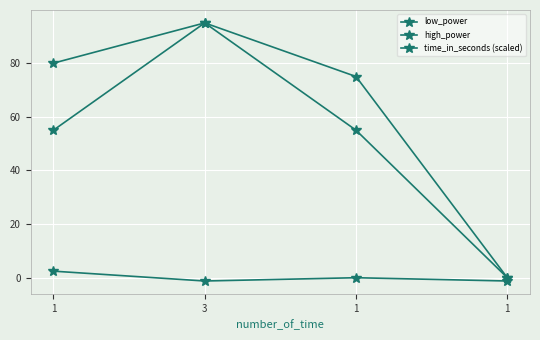

How many lines are shown in the chart?

3